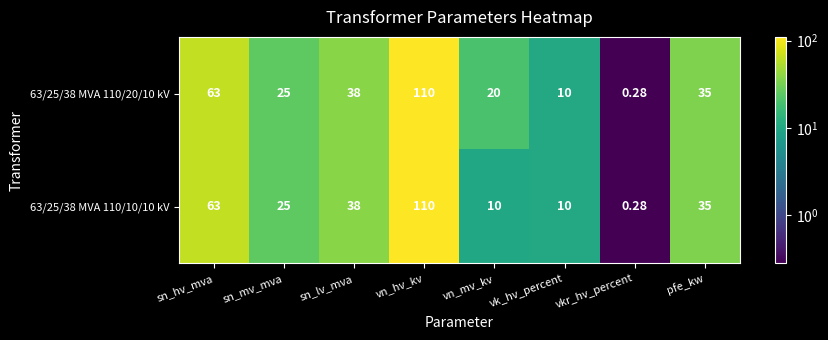

Which category has the lowest value across all series?

vkr_hv_percent